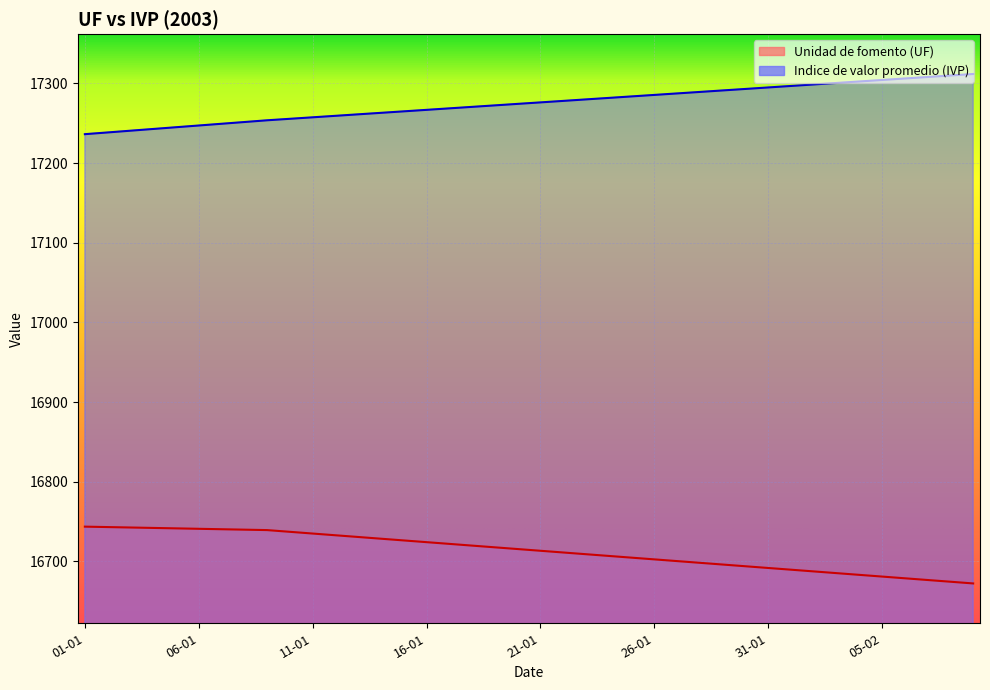

True or false: Unidad de fomento (UF) and Indice de valor promedio (IVP) intersect in this chart.

False